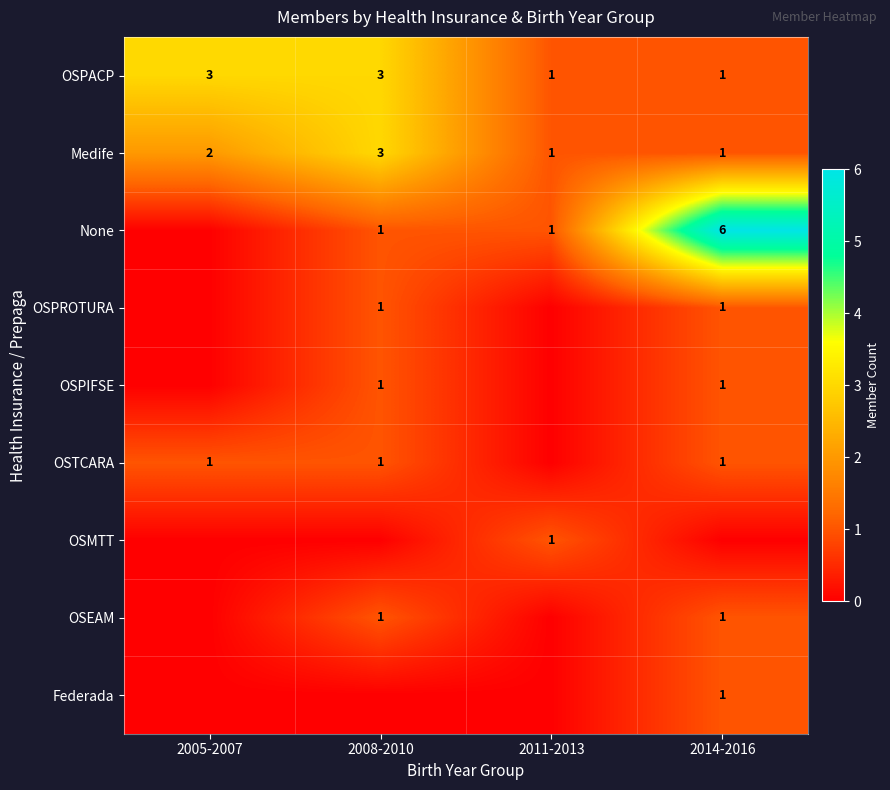

Which has a higher value, 2011-2013 or 2014-2016?

2011-2013